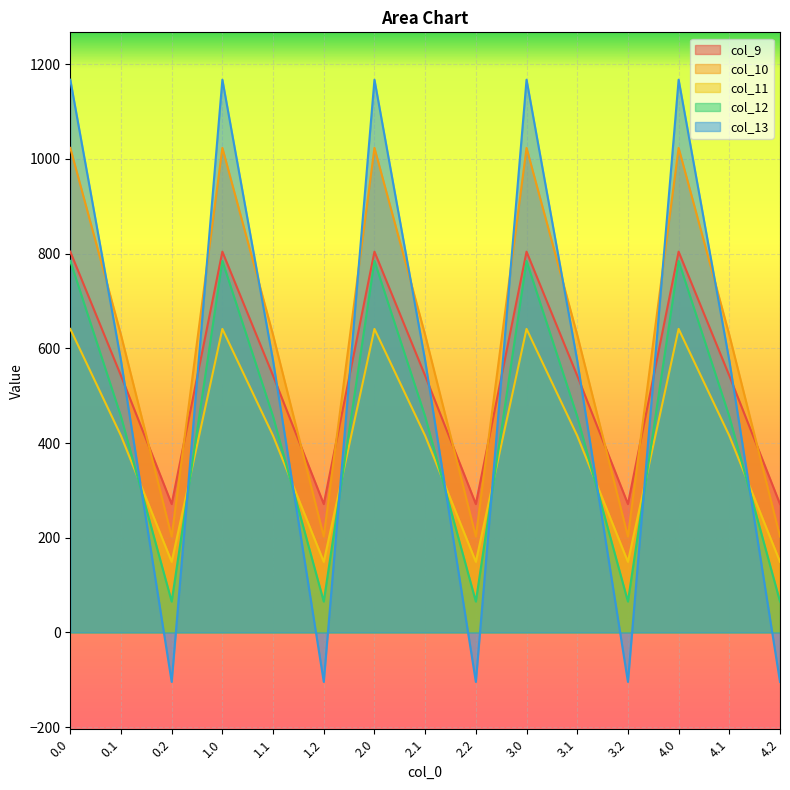

What is the sum of the col_10 values at 0.1 and 2.1?

1256.3